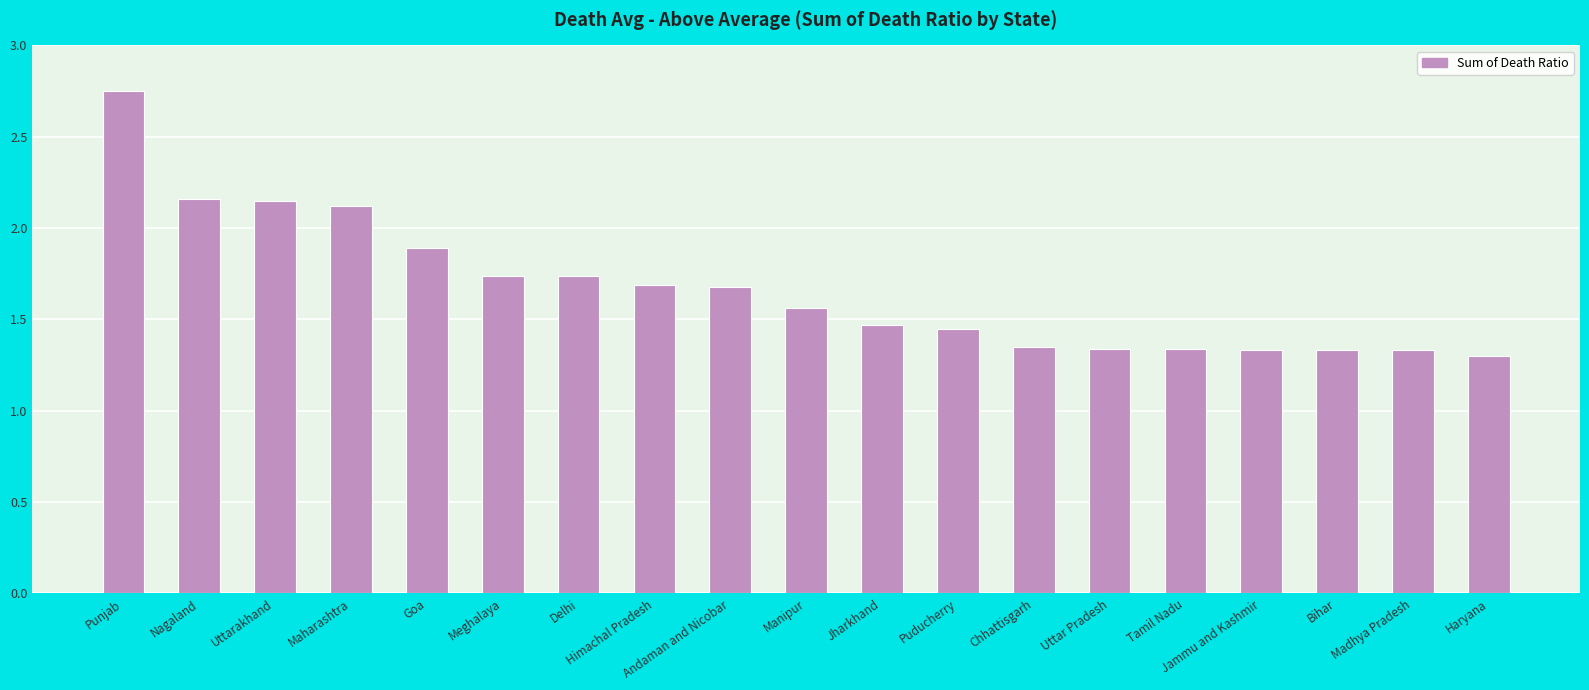

What is the label of the 8th bar from the left?

Himachal Pradesh